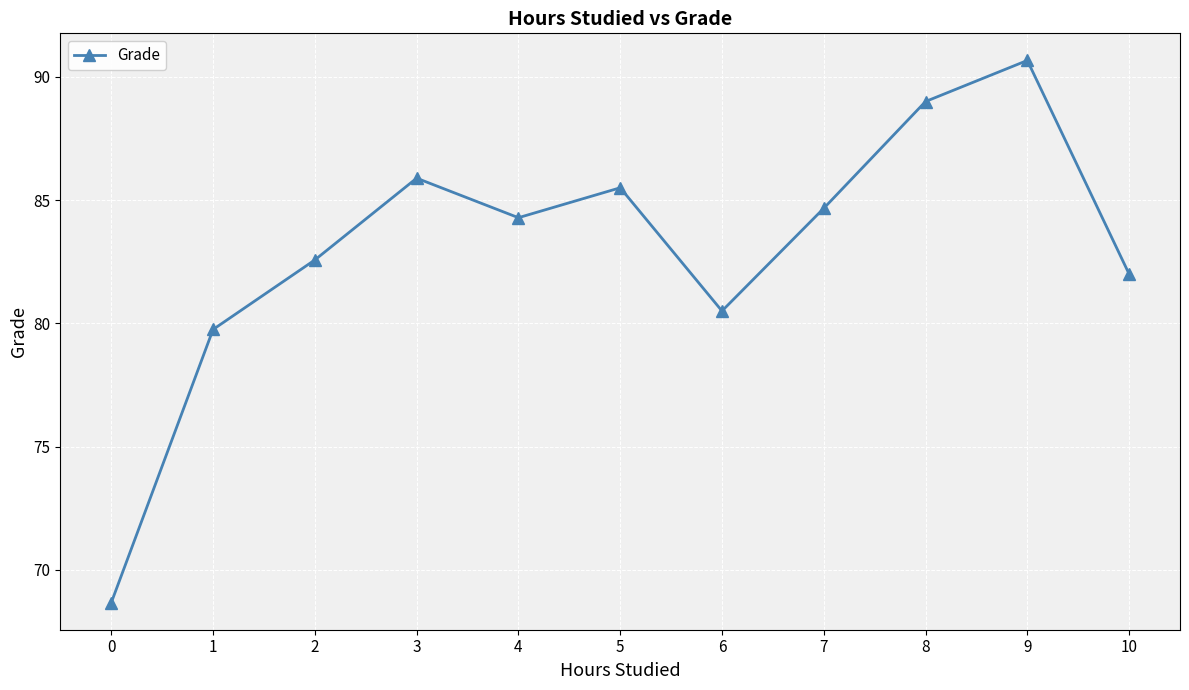

Between 10 and 7, which is larger?

7